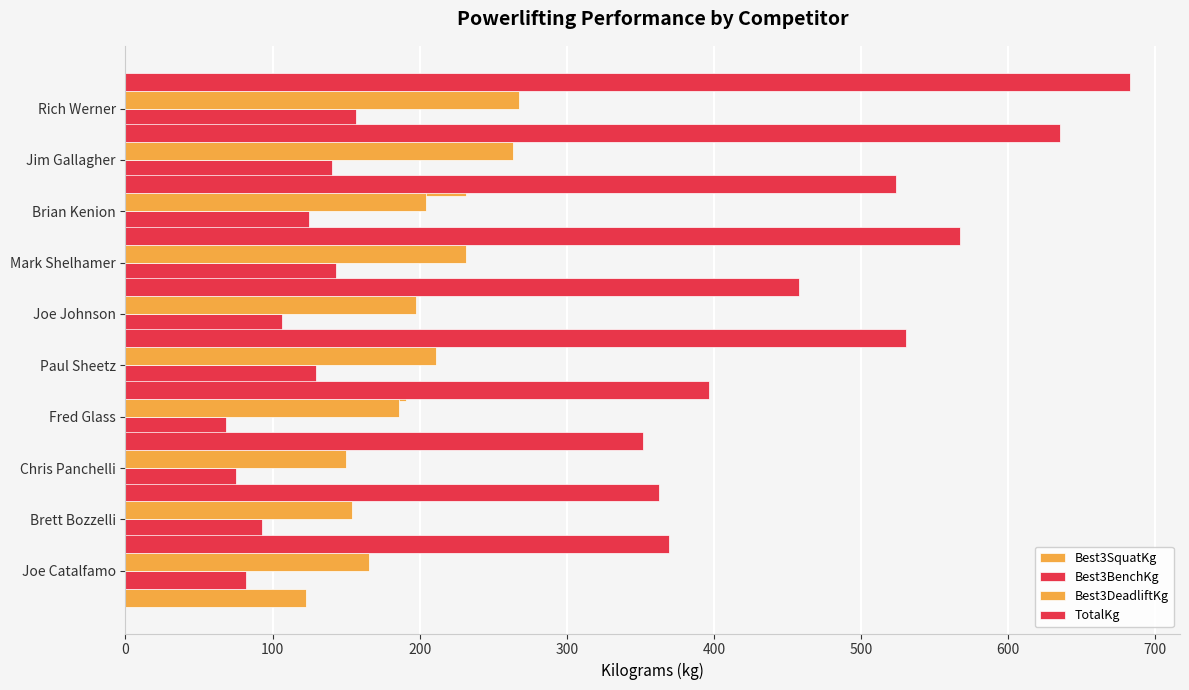

Between 200 and 300, which series saw the biggest shift?

TotalKg